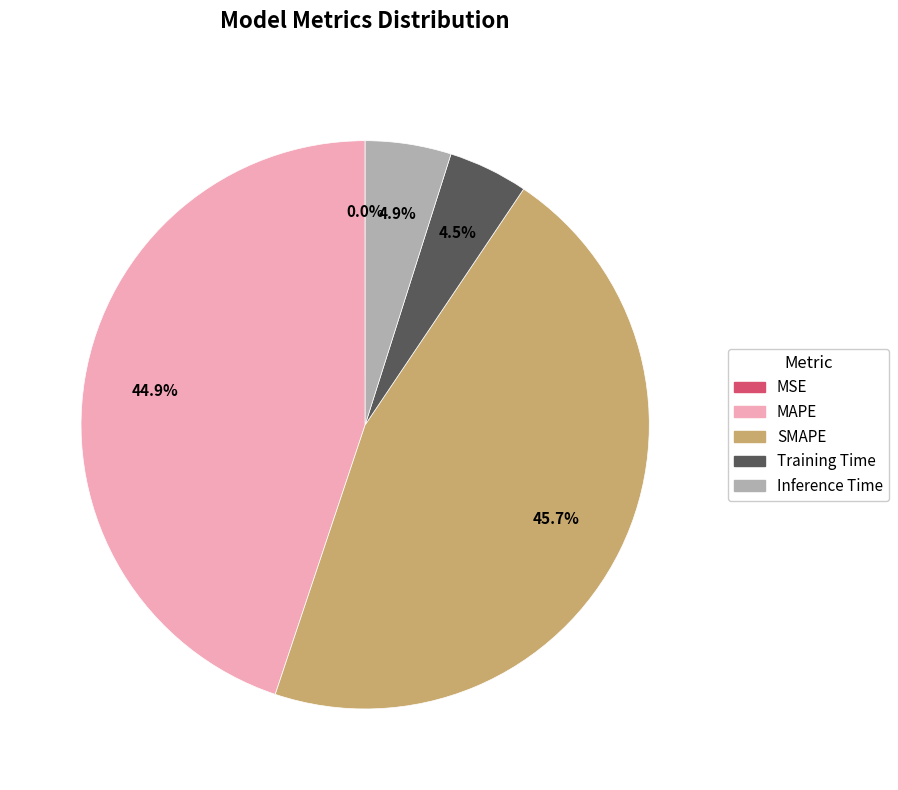

Which category has the biggest portion of the pie?

SMAPE